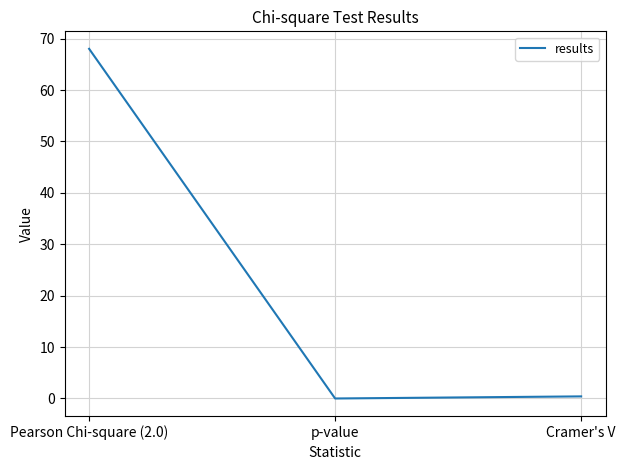

What is the average value?

22.8